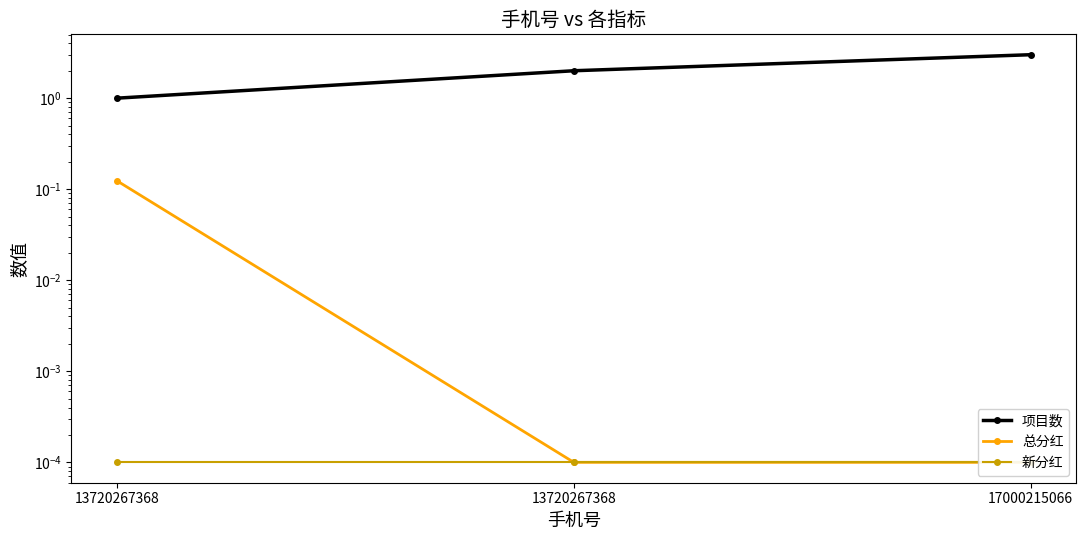

Reading right to left, list all the values displayed in this chart.

项目数: 3.0	2.0	1.0
总分红: 0.0	0.0	0.1
新分红: 0.0	0.0	0.0